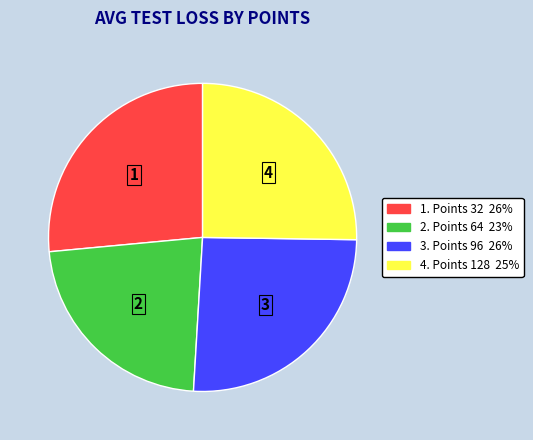

Does any single category account for the majority?

No